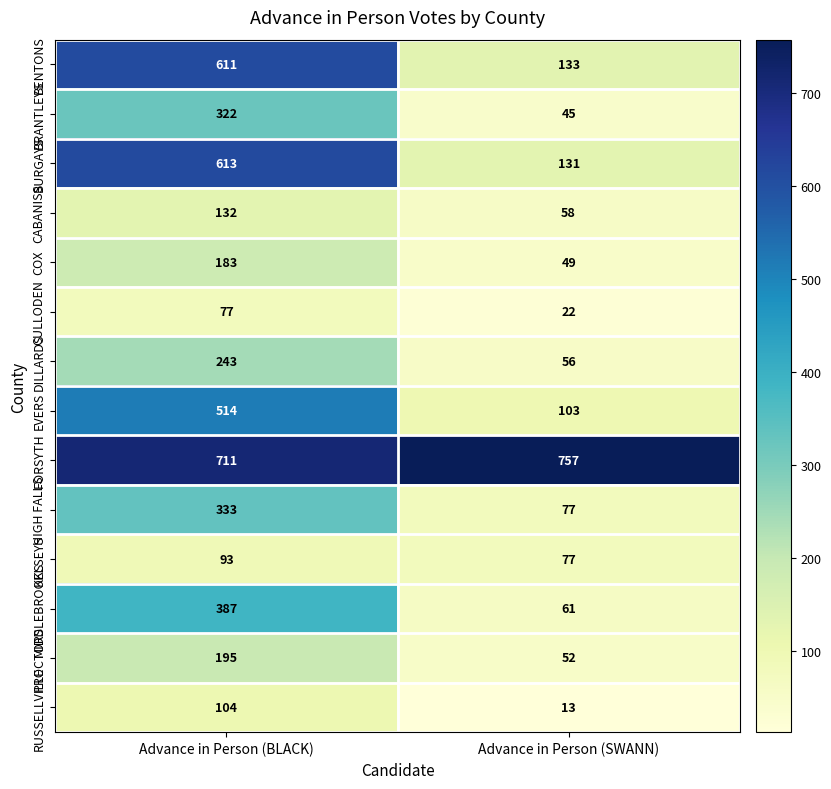

True or false: KELSEYS has a value of 35 at Advance in Person (BLACK).

False